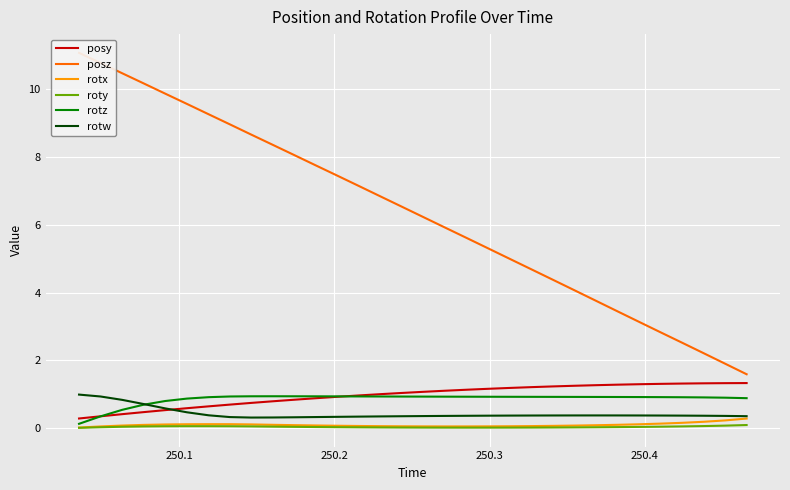

True or false: posy has more than 2 points higher than both neighbors.

False